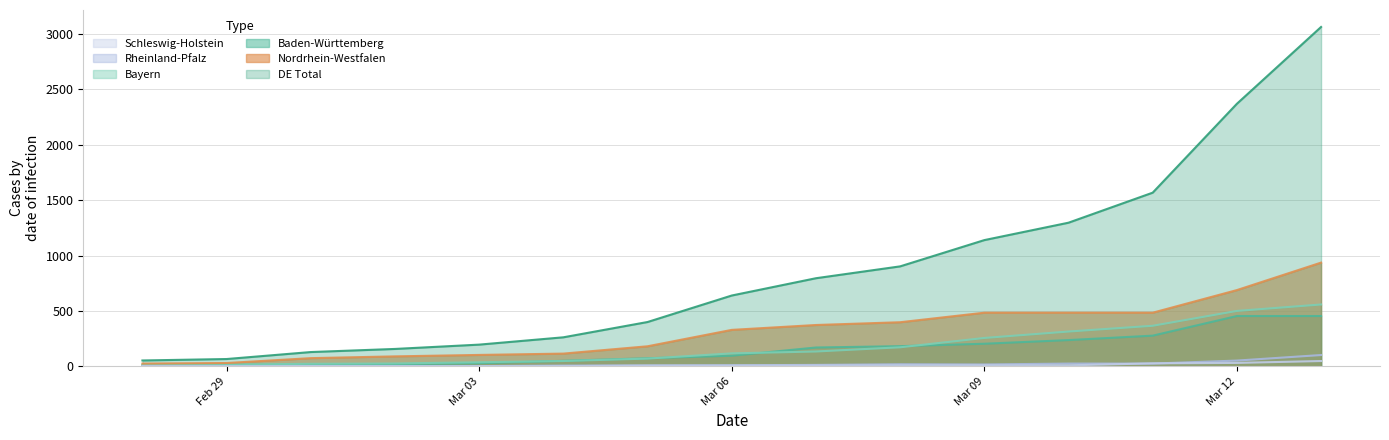

Which category has the lowest value in the Schleswig-Holstein series?

2020-02-28